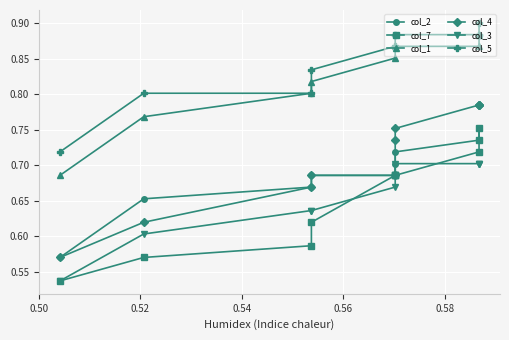

True or false: col_3 and col_7 cross at least once.

True